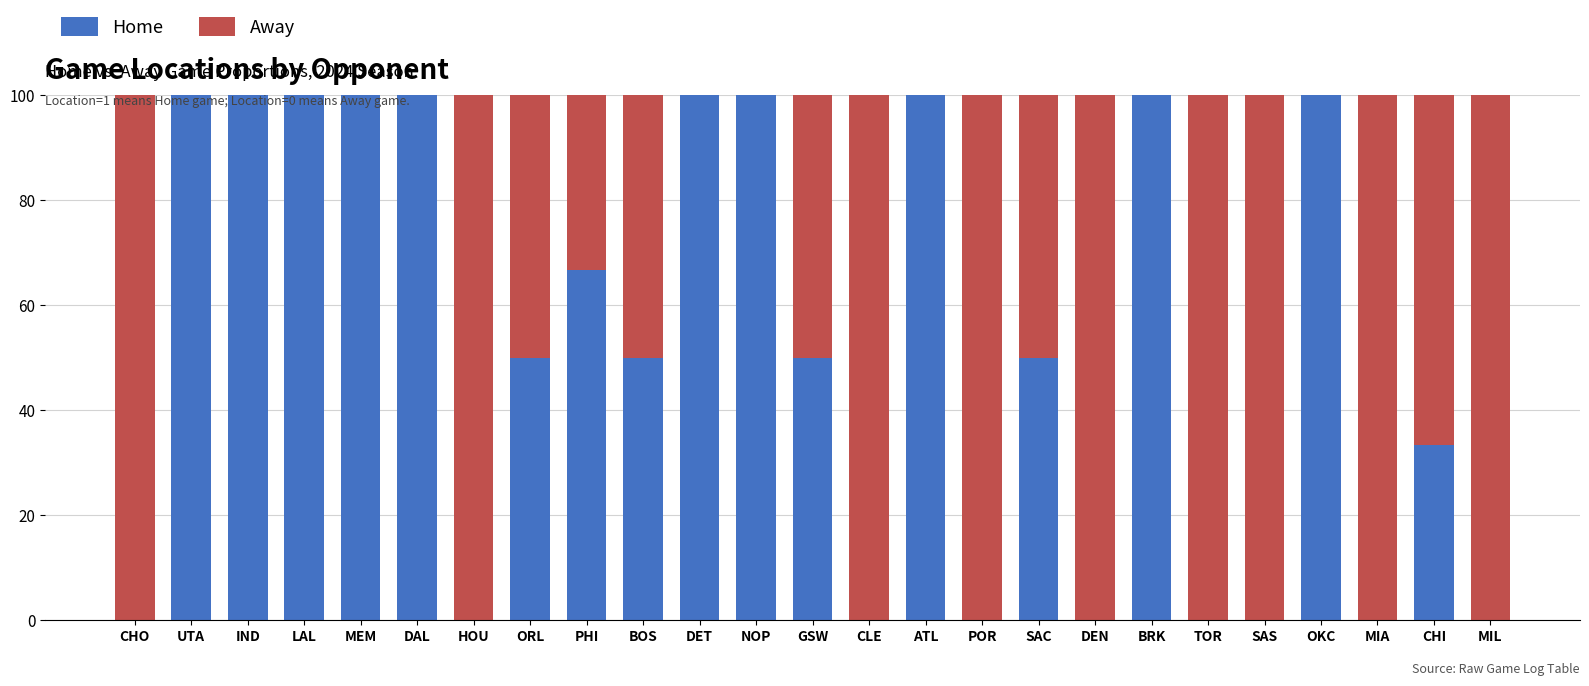

True or false: Home has a value of -59.6 at TOR.

False